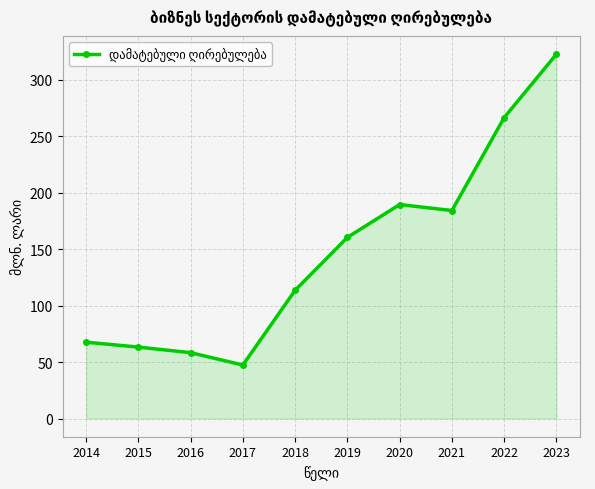

Reading right to left, list all the values displayed in this chart.

2023=322.9	2022=266.7	2021=184.3	2020=189.6	2019=160.5	2018=113.6	2017=47.4	2016=58.4	2015=63.3	2014=67.7